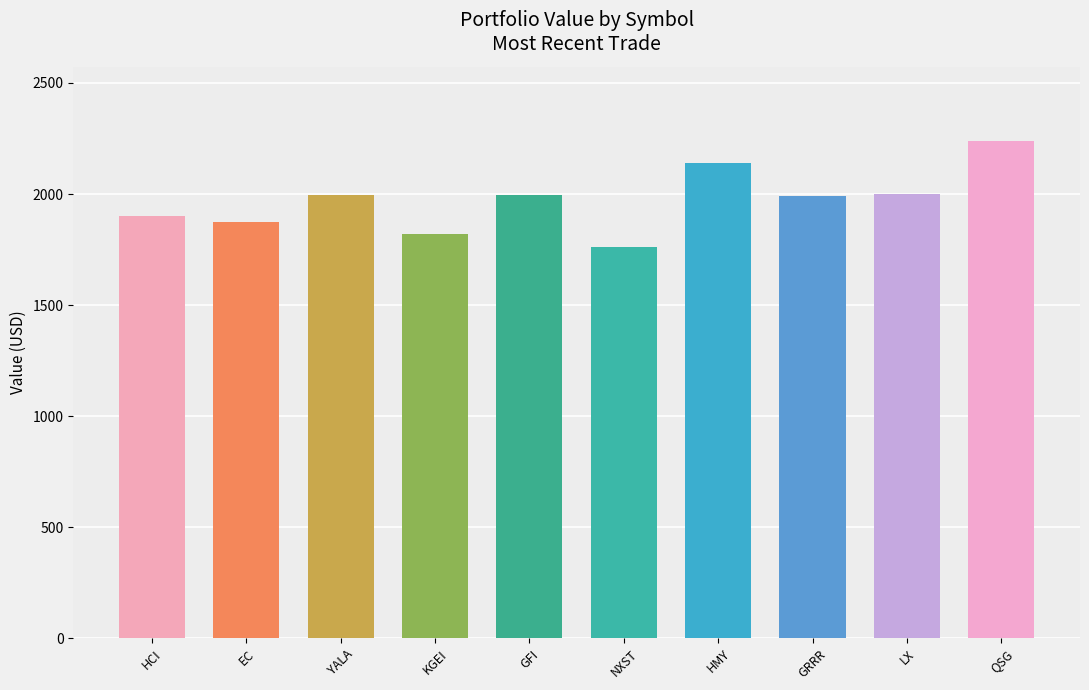

The value at GRRR is 753.6. True or false?

False